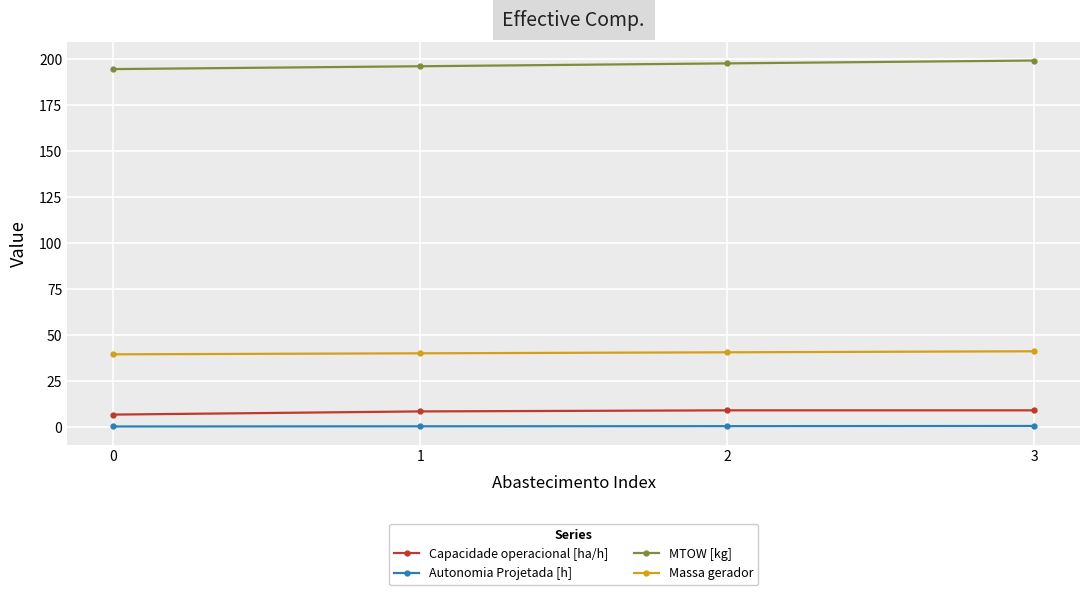

What is the sum of all Massa gerador values?

160.9